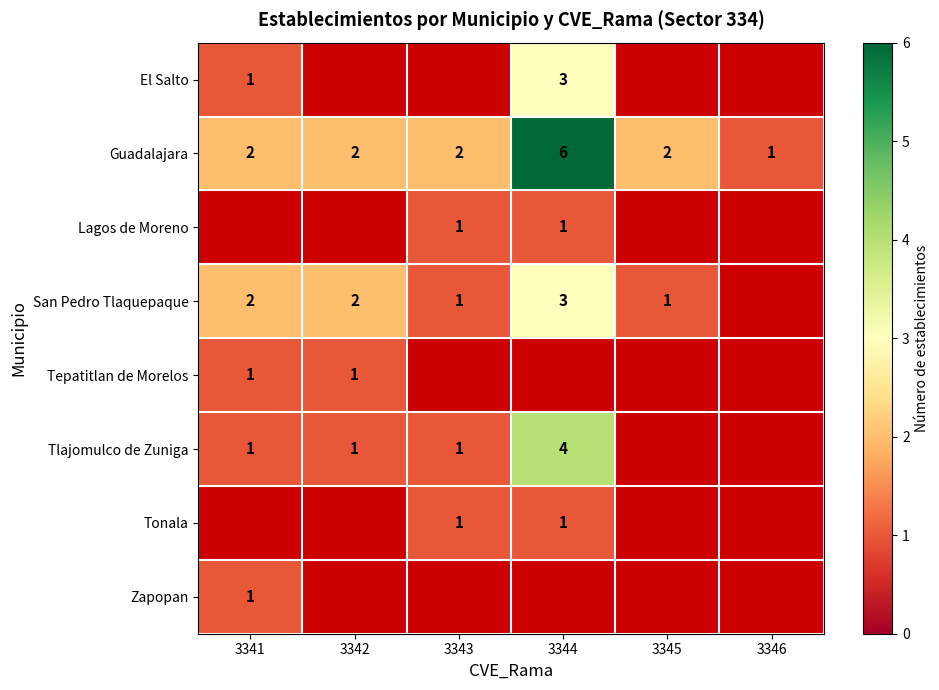

How many Guadalajara values are between 2 and 3?

4